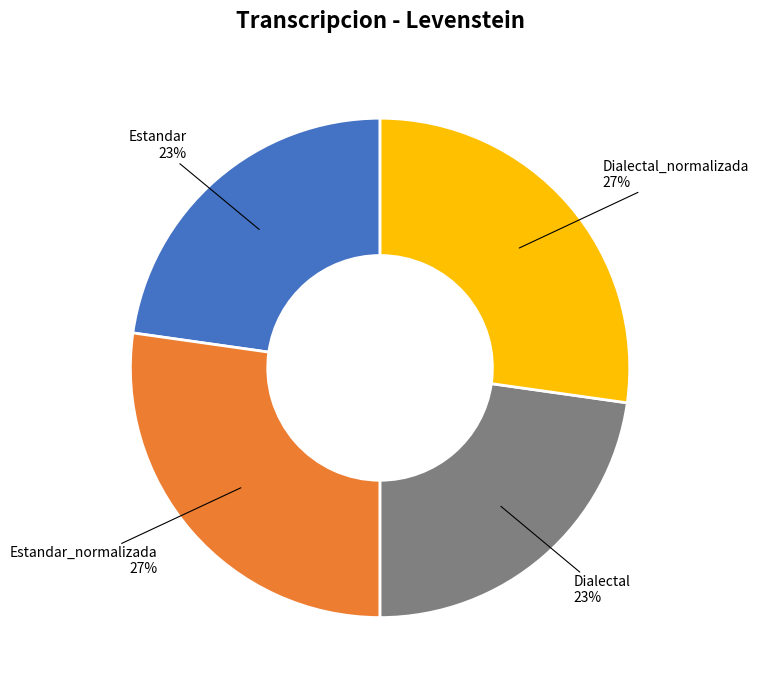

Does any single category account for the majority?

No